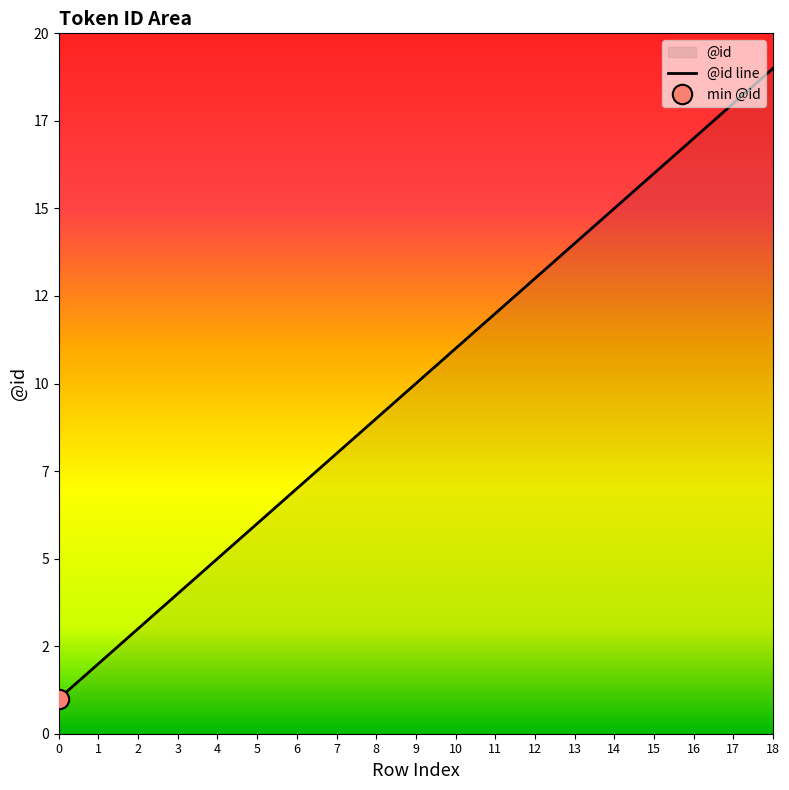

True or false: the data has more than 1 interior local peaks.

False